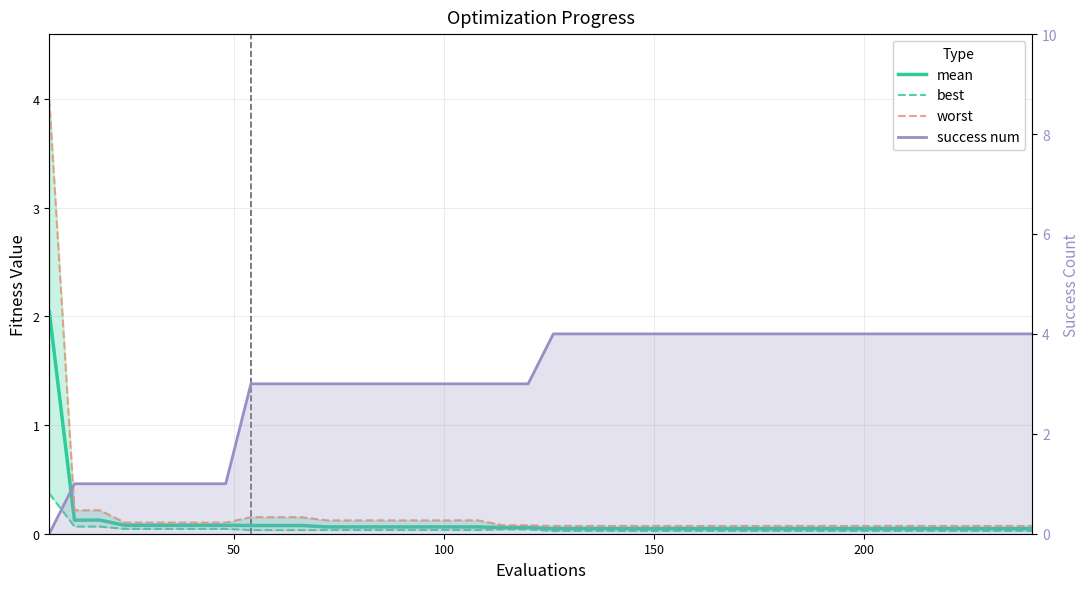

Reading left to right, what are all the values shown in this chart?

mean: 2.0	0.1	0.1	0.1	0.1	0.1	0.1	0.1	0.1	0.1	0.1	0.1	0.1	0.1	0.1	0.1	0.1	0.1	0.1	0.1	0.0	0.0	0.0	0.0	0.0	0.0	0.0	0.0	0.0	0.0	0.0	0.0	0.0	0.0	0.0	0.0	0.0	0.0	0.0	0.0
best: 0.4	0.1	0.1	0.0	0.0	0.0	0.0	0.0	0.0	0.0	0.0	0.0	0.0	0.0	0.0	0.0	0.0	0.0	0.0	0.0	0.0	0.0	0.0	0.0	0.0	0.0	0.0	0.0	0.0	0.0	0.0	0.0	0.0	0.0	0.0	0.0	0.0	0.0	0.0	0.0
worst: 4.0	0.2	0.2	0.1	0.1	0.1	0.1	0.1	0.2	0.2	0.2	0.1	0.1	0.1	0.1	0.1	0.1	0.1	0.1	0.1	0.1	0.1	0.1	0.1	0.1	0.1	0.1	0.1	0.1	0.1	0.1	0.1	0.1	0.1	0.1	0.1	0.1	0.1	0.1	0.1
success num: 0.0	1.0	1.0	1.0	1.0	1.0	1.0	1.0	3.0	3.0	3.0	3.0	3.0	3.0	3.0	3.0	3.0	3.0	3.0	3.0	4.0	4.0	4.0	4.0	4.0	4.0	4.0	4.0	4.0	4.0	4.0	4.0	4.0	4.0	4.0	4.0	4.0	4.0	4.0	4.0